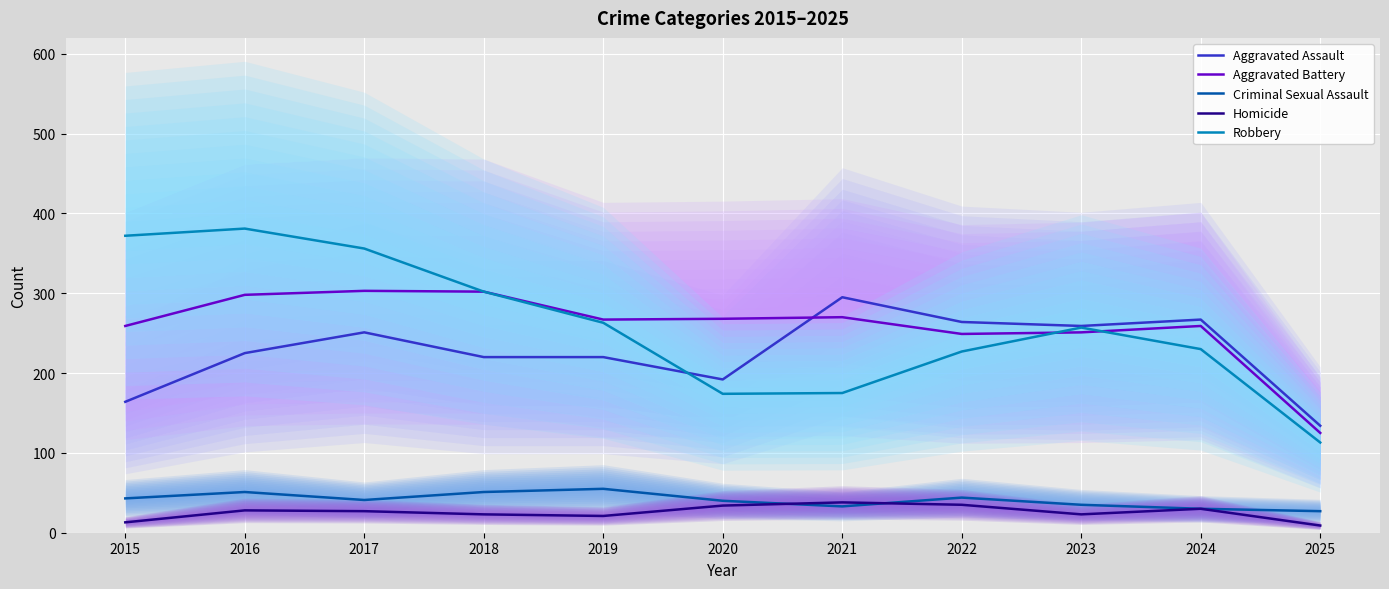

What is the spread (max minus min) of values at 2017?

329